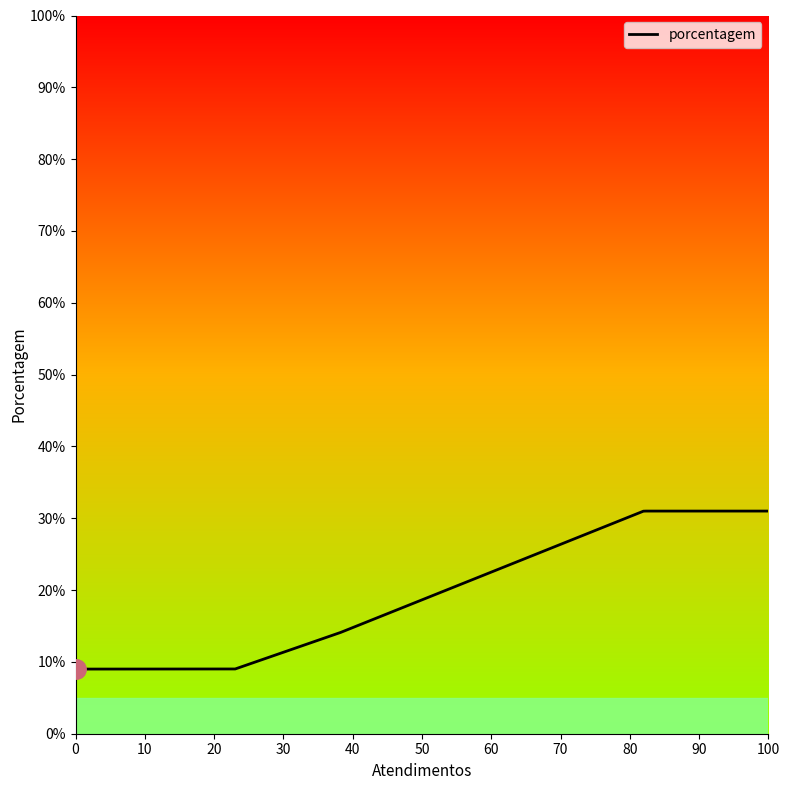

How many data points are less than 14?

2